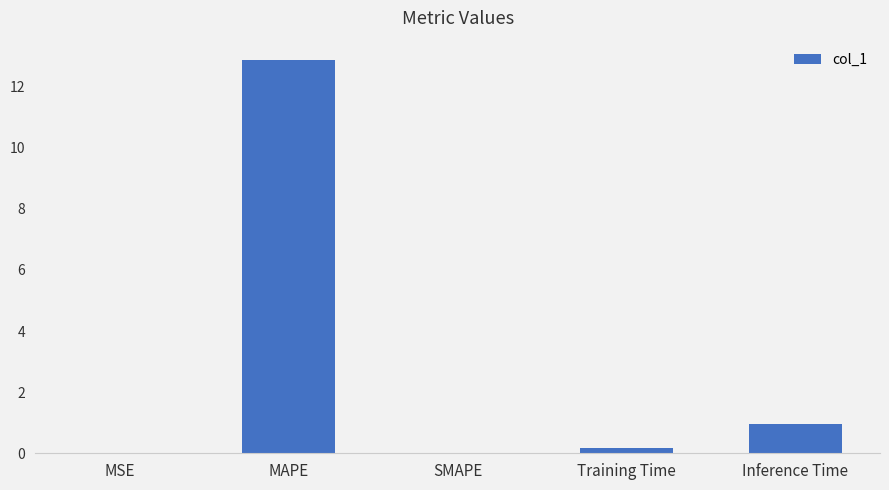

How many series are shown in this chart?

1